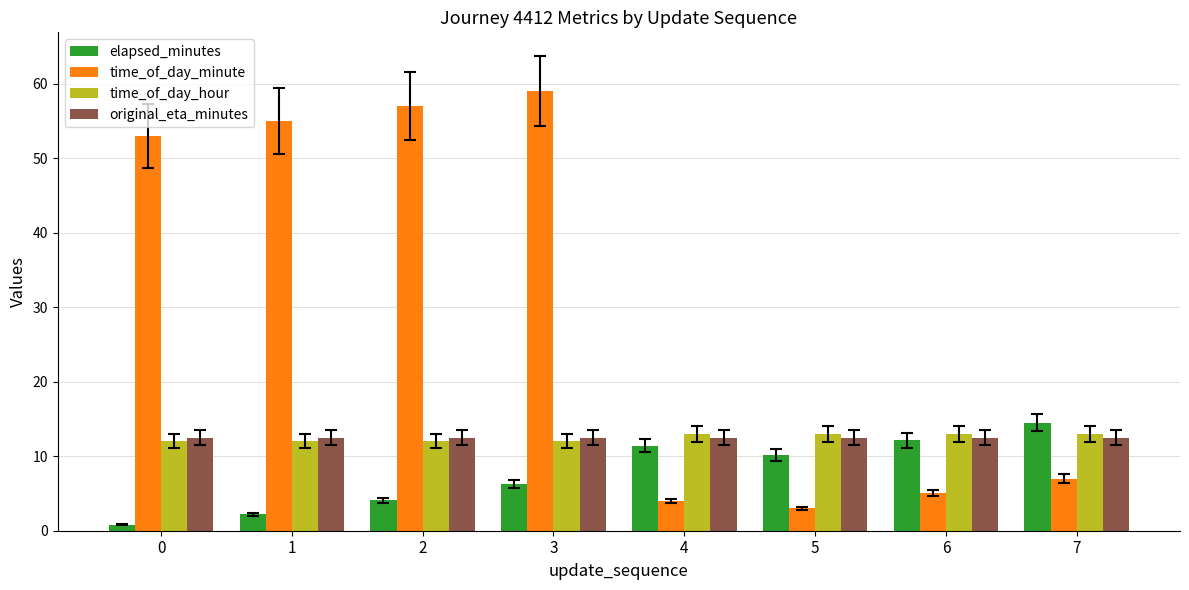

How many values in the time_of_day_minute series are below 53?

4